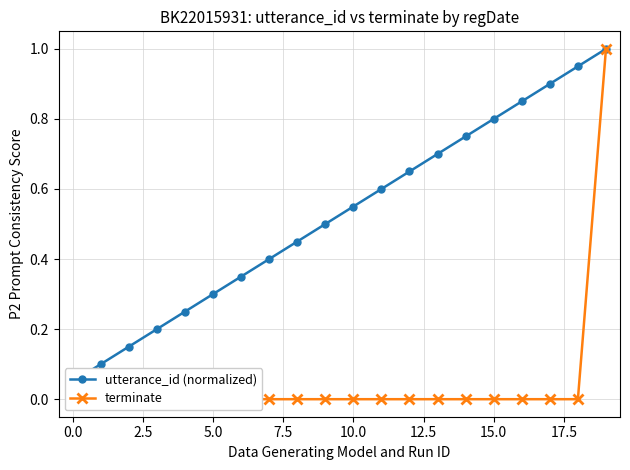

Which category has the highest value in the terminate series?

19